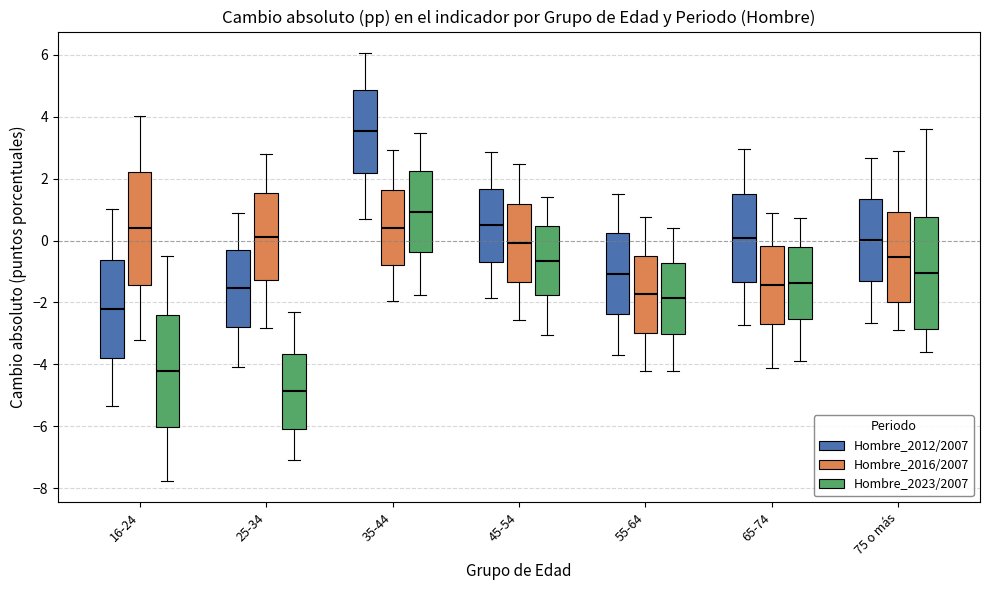

Which box's median line is the highest?

35-44 (Hombre_2012/2007)